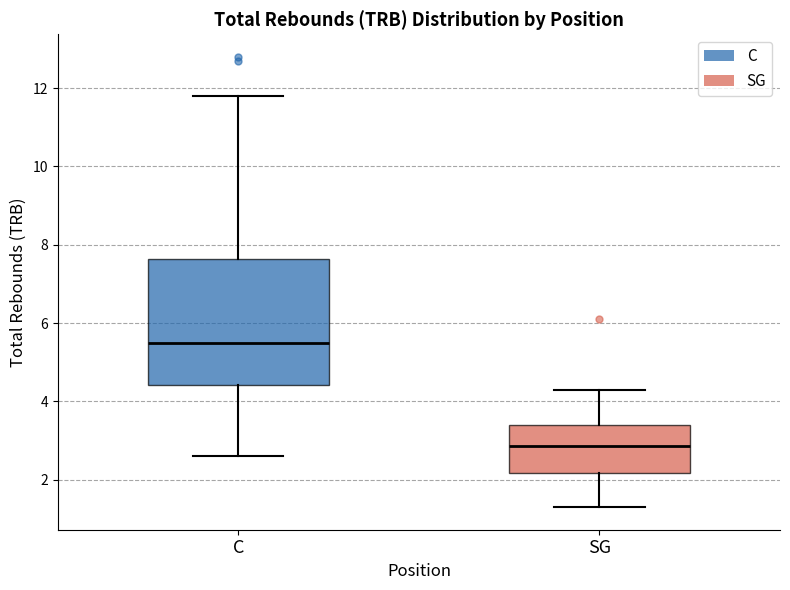

Comparing the boxes themselves (not the whiskers), which one is the tallest?

C